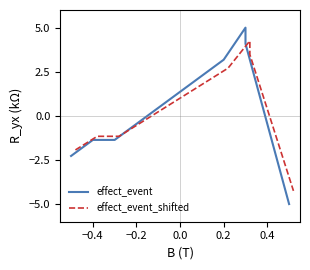

What is the difference between the maximum and minimum values in the effect_event_shifted series?

8.5